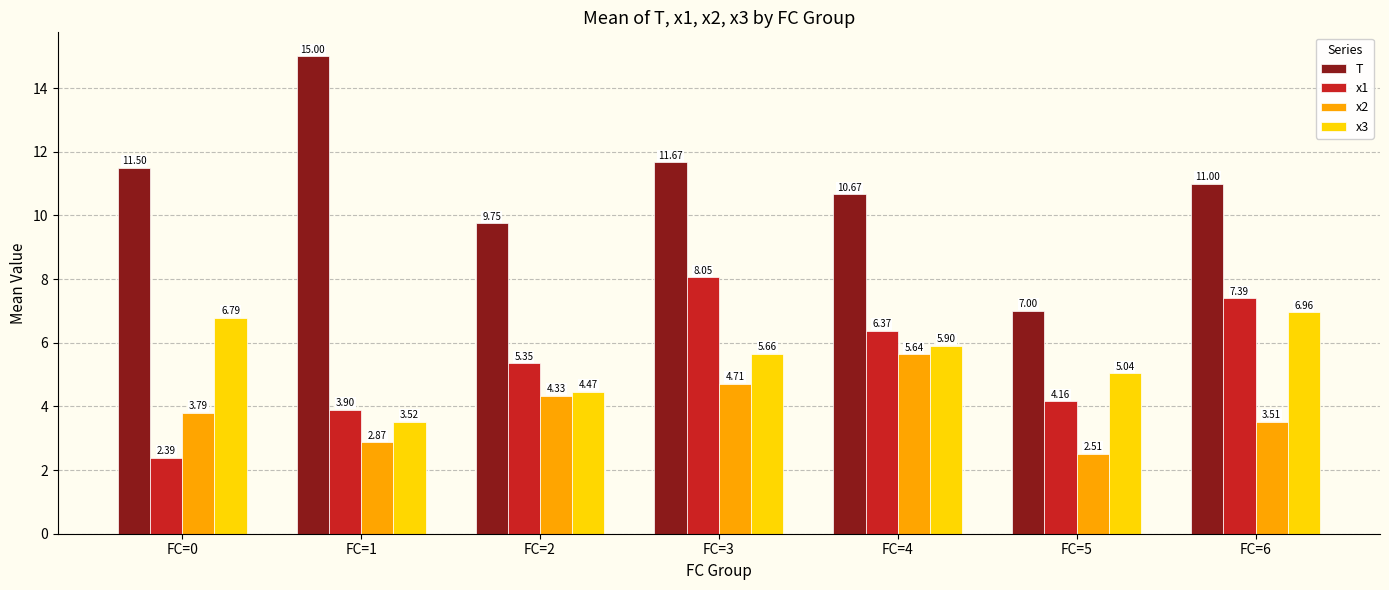

Which label corresponds to the smallest value in the chart?

FC=0